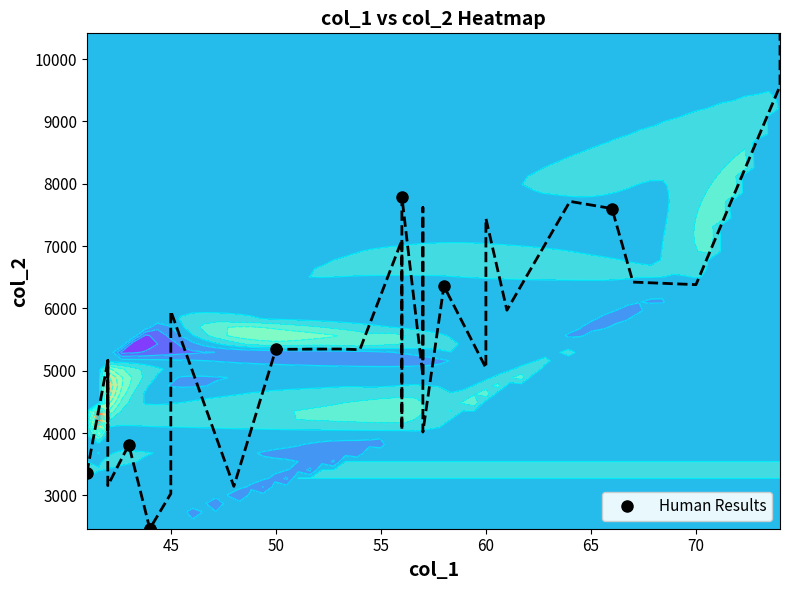

At which label is the value closest to 5128?

50